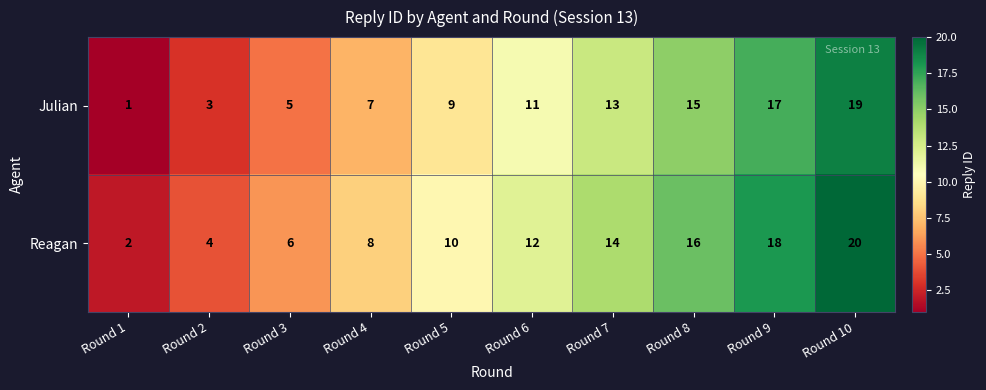

What is the difference between the highest and lowest values at Round 8?

1